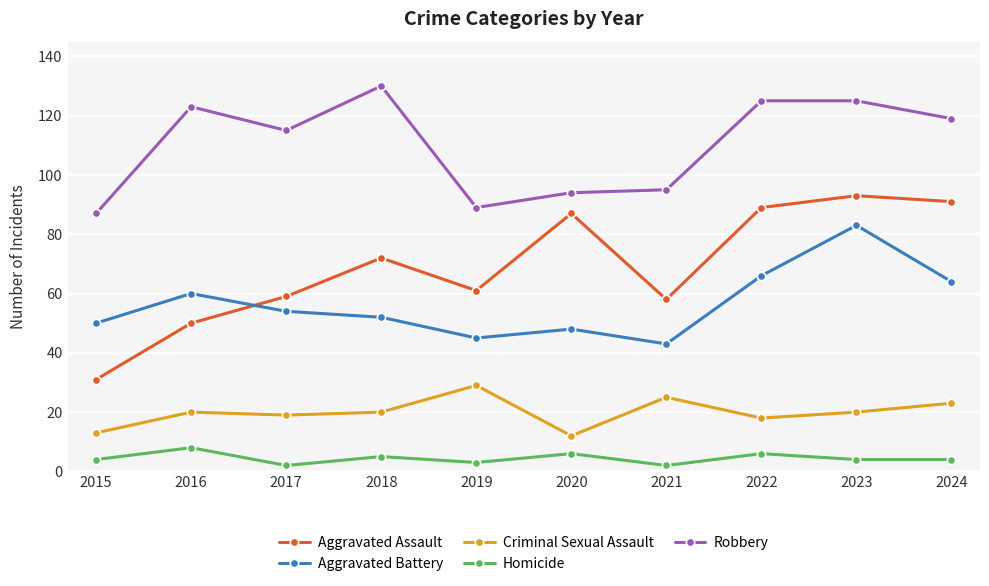

What is the lowest value of the Criminal Sexual Assault series?

12